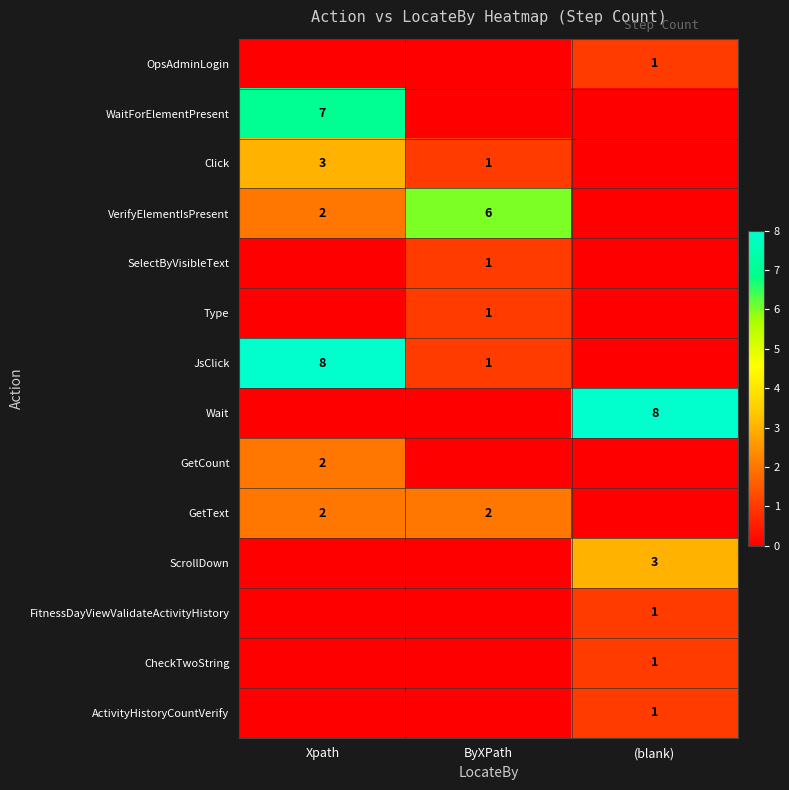

True or false: JsClick has a value of 2 at ByXPath.

False